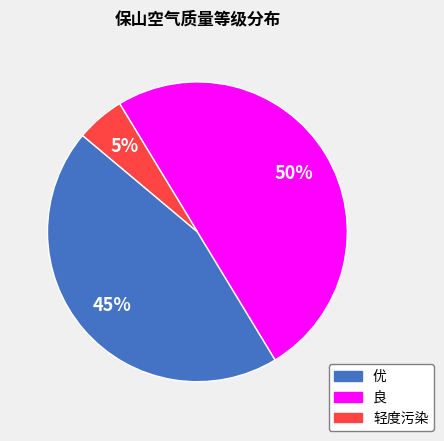

Which has a higher value, 轻度污染 or 良?

良